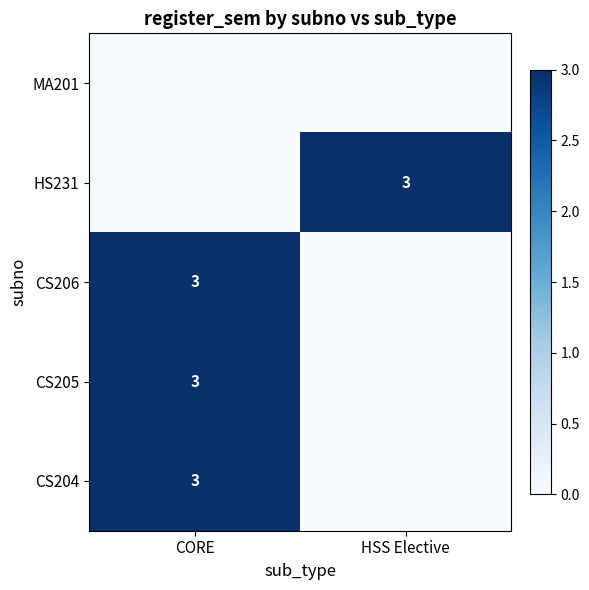

True or false: CS206 has a value of 3 at CORE.

True